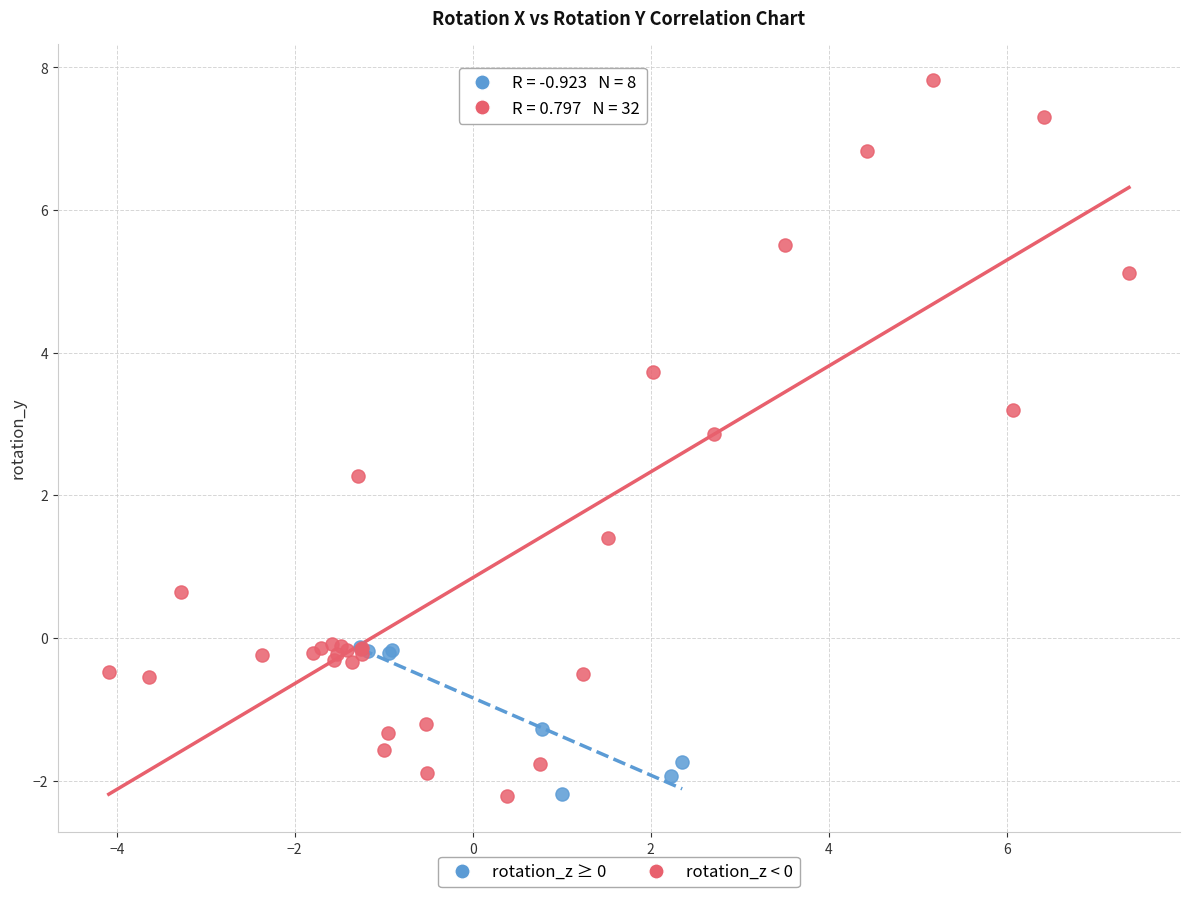

Which series reaches the maximum Y coordinate?

rotation_z < 0